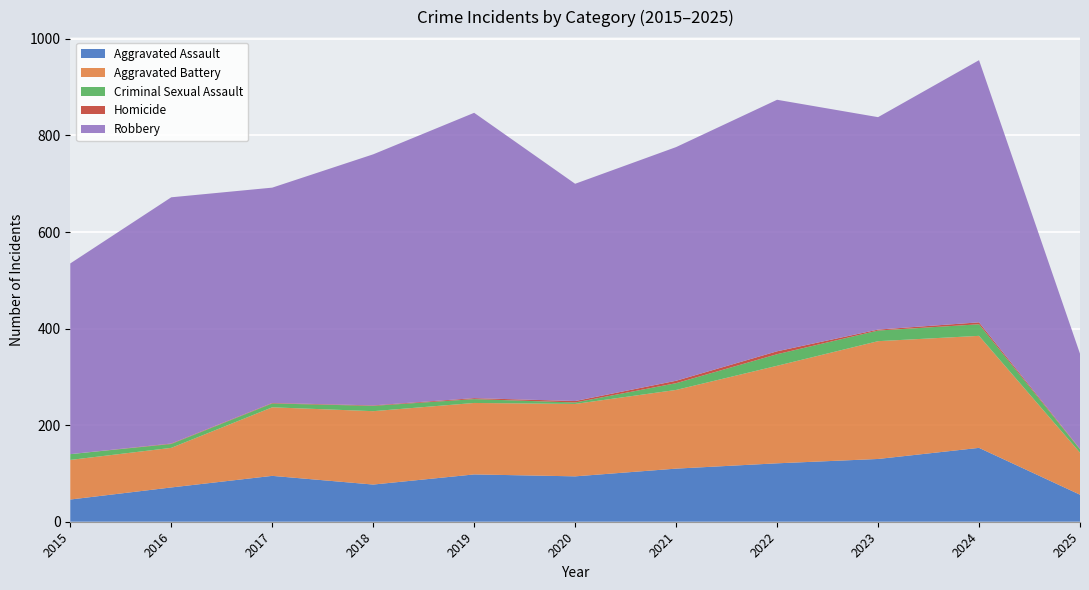

Reading left to right, transcribe all the data shown in this chart.

Aggravated Assault: 2015=46	2016=71	2017=95	2018=77	2019=98	2020=94	2021=110	2022=121	2023=130	2024=153	2025=56
Aggravated Battery: 2015=82	2016=82	2017=142	2018=152	2019=148	2020=150	2021=163	2022=202	2023=244	2024=232	2025=87
Criminal Sexual Assault: 2015=12	2016=8	2017=8	2018=11	2019=8	2020=3	2021=14	2022=24	2023=22	2024=24	2025=7
Homicide: 2015=0	2016=1	2017=1	2018=1	2019=2	2020=3	2021=5	2022=6	2023=2	2024=4	2025=1
Robbery: 2015=395	2016=510	2017=446	2018=520	2019=591	2020=450	2021=484	2022=521	2023=440	2024=543	2025=197